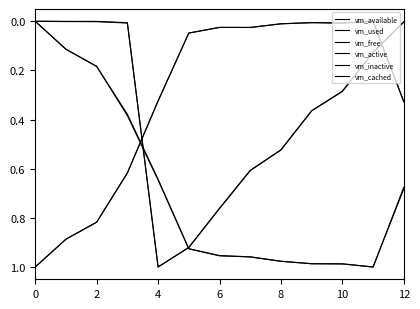

How many categories are shown in the chart?

13